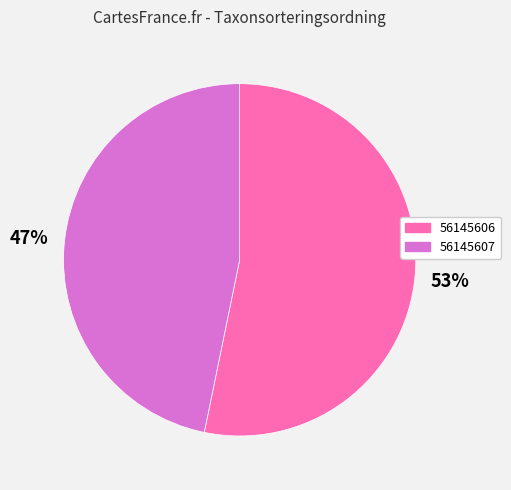

How many segments does this pie chart have?

2